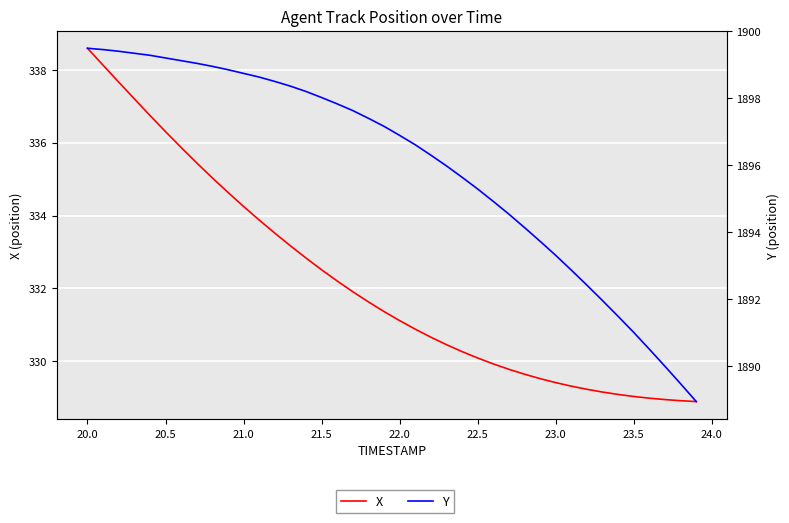

Between 21.5 and 22.0, which is larger?

21.5